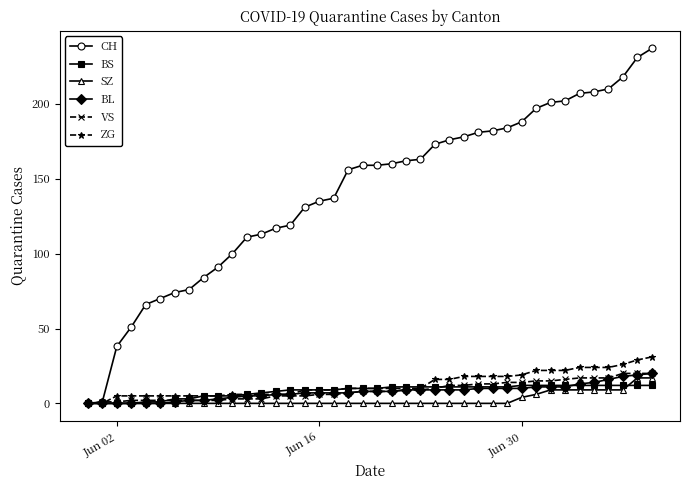

Which series has the largest total across all categories?

CH